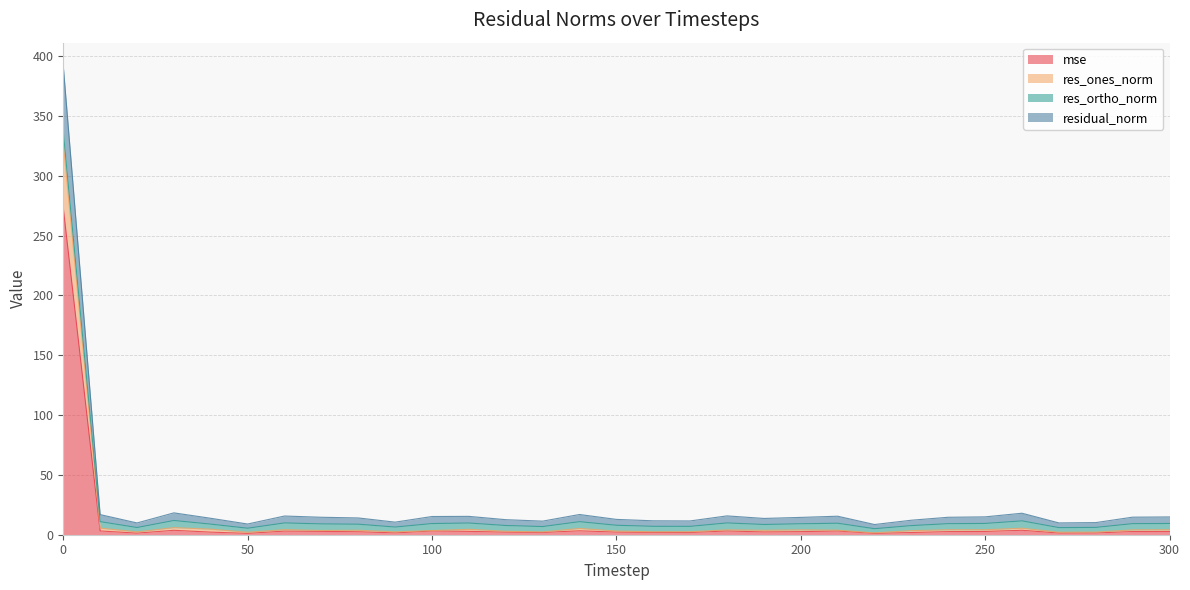

Does the chart display data point markers on the line(s)?

No